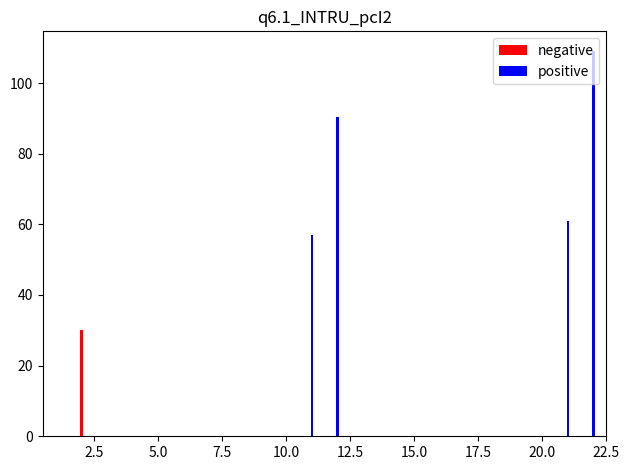

Are the bars grouped side by side (vs. stacked)?

Yes